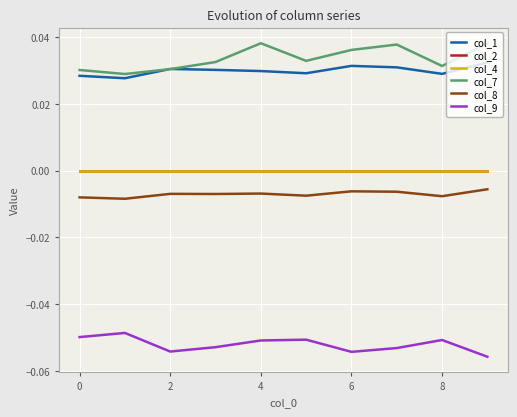

True or false: col_4 and col_1 intersect in this chart.

False